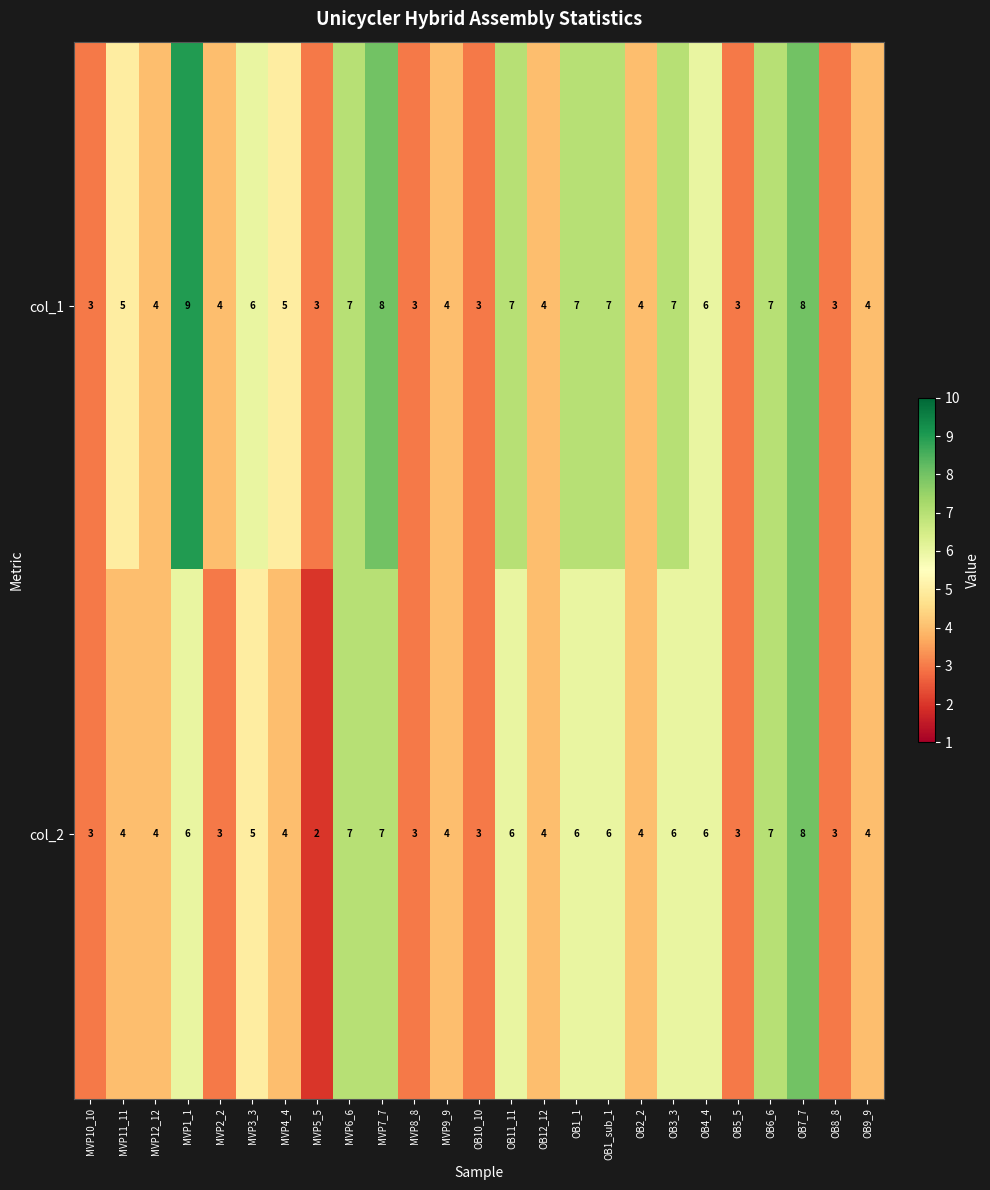

Is it true that col_2 equals 3 at OB8_8?

True